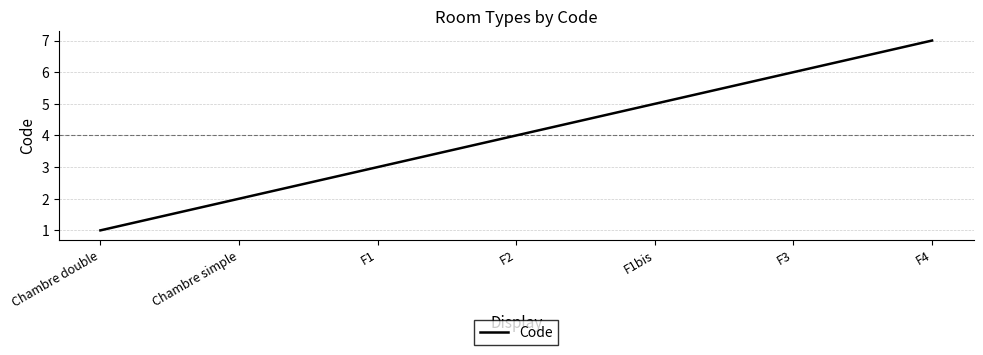

Between Chambre simple and F1bis, which is larger?

F1bis